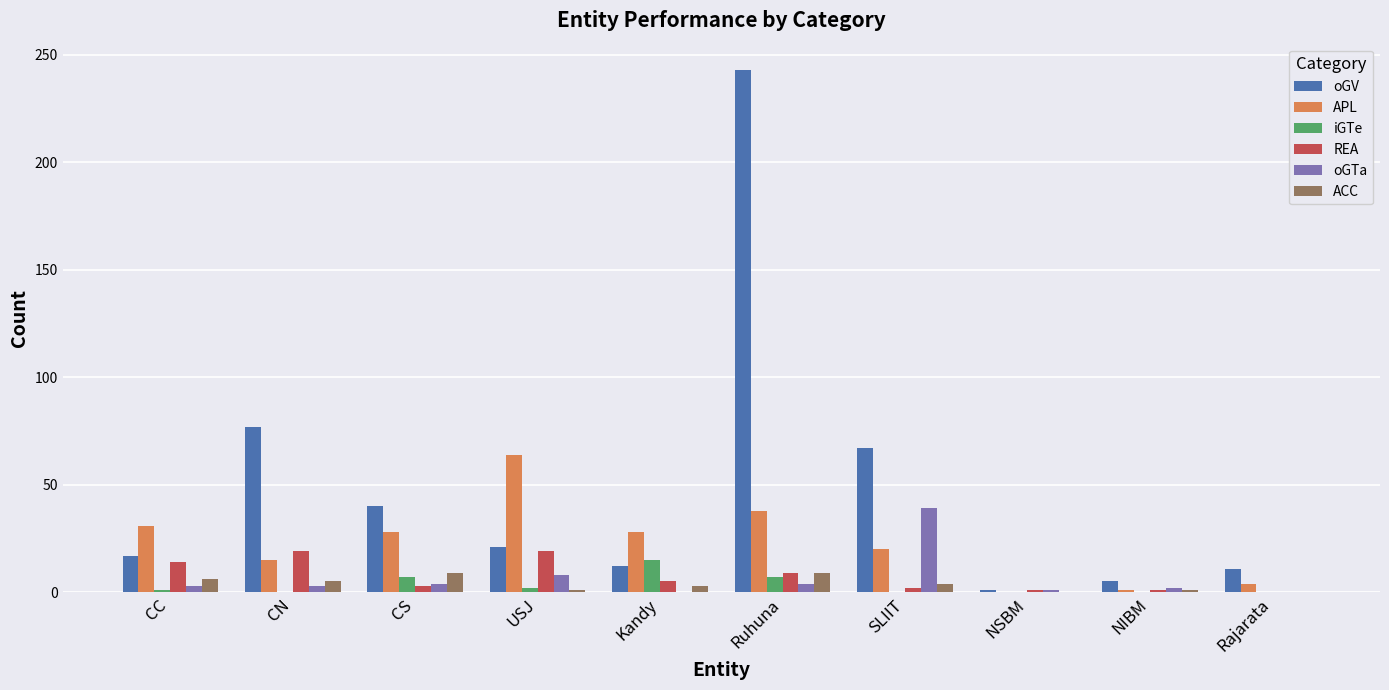

The value of REA at Rajarata is 10. True or false?

False